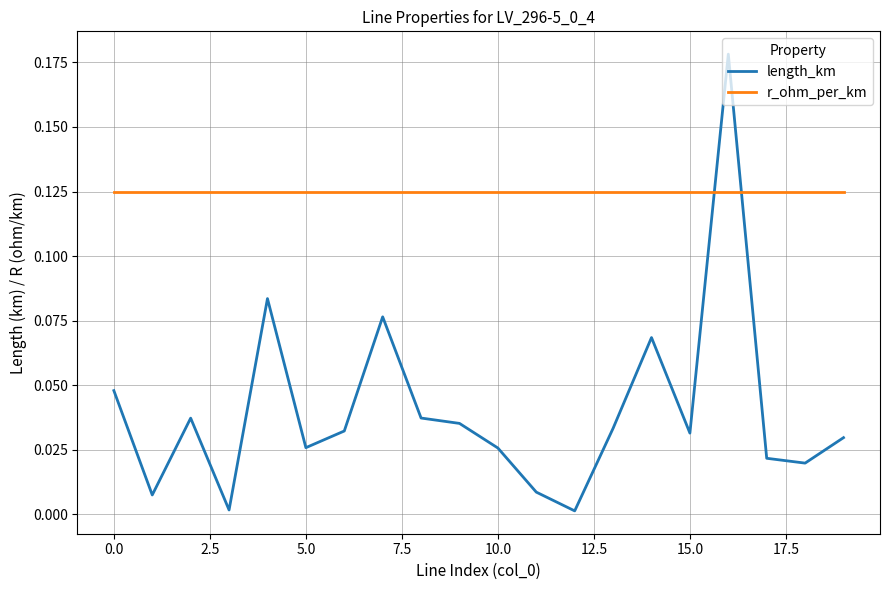

Which series has the largest total across all categories?

r_ohm_per_km